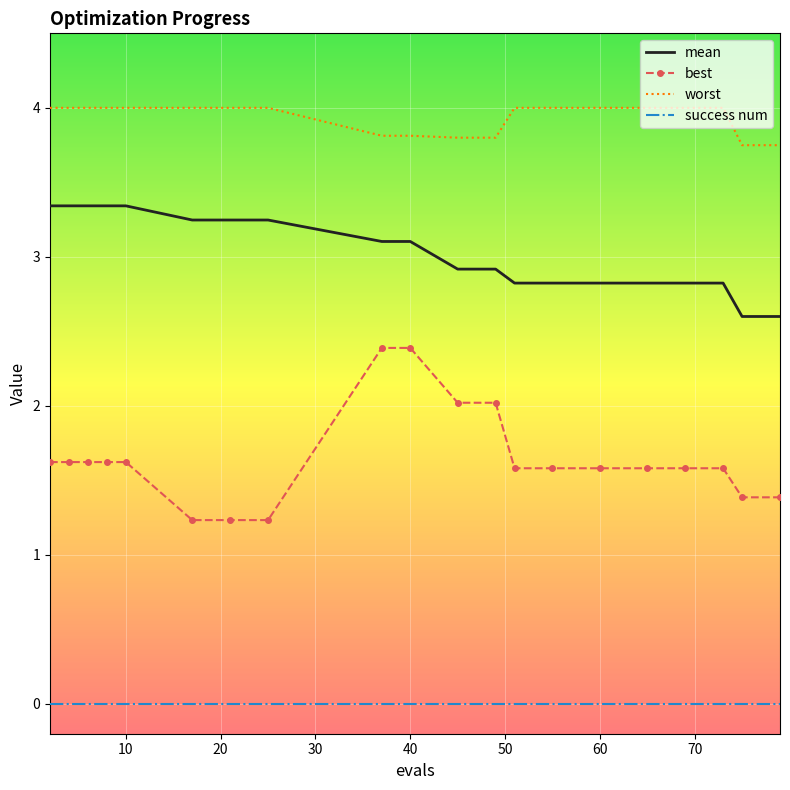

Rank the series by their maximum value, from highest to lowest.

worst, mean, best, success num